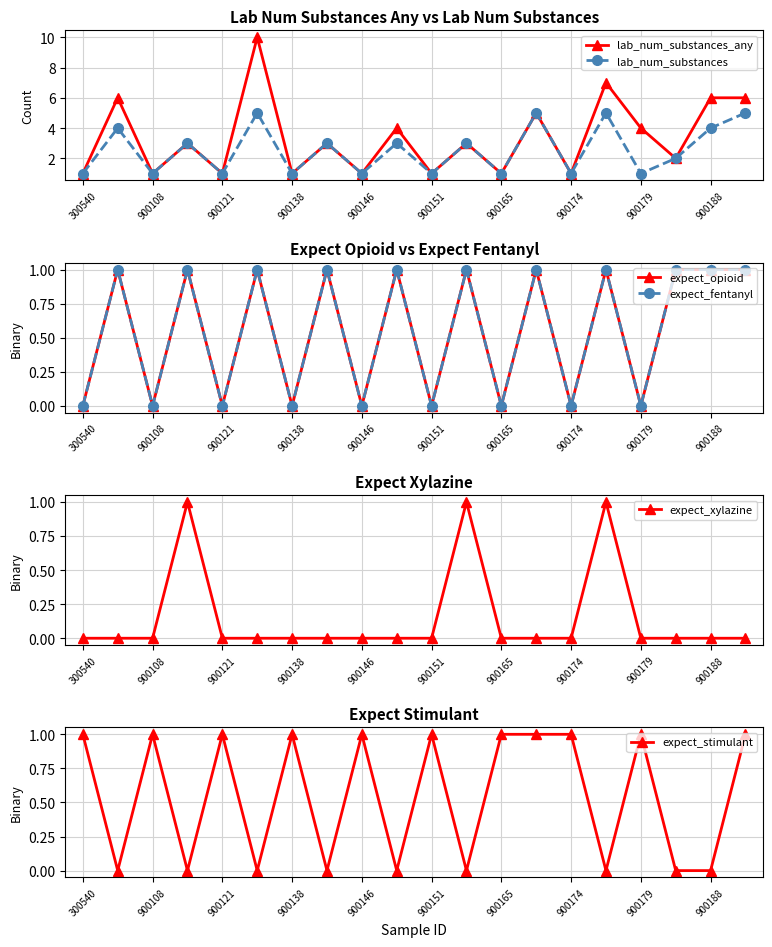

How many values in the lab_num_substances series exceed 3?

6